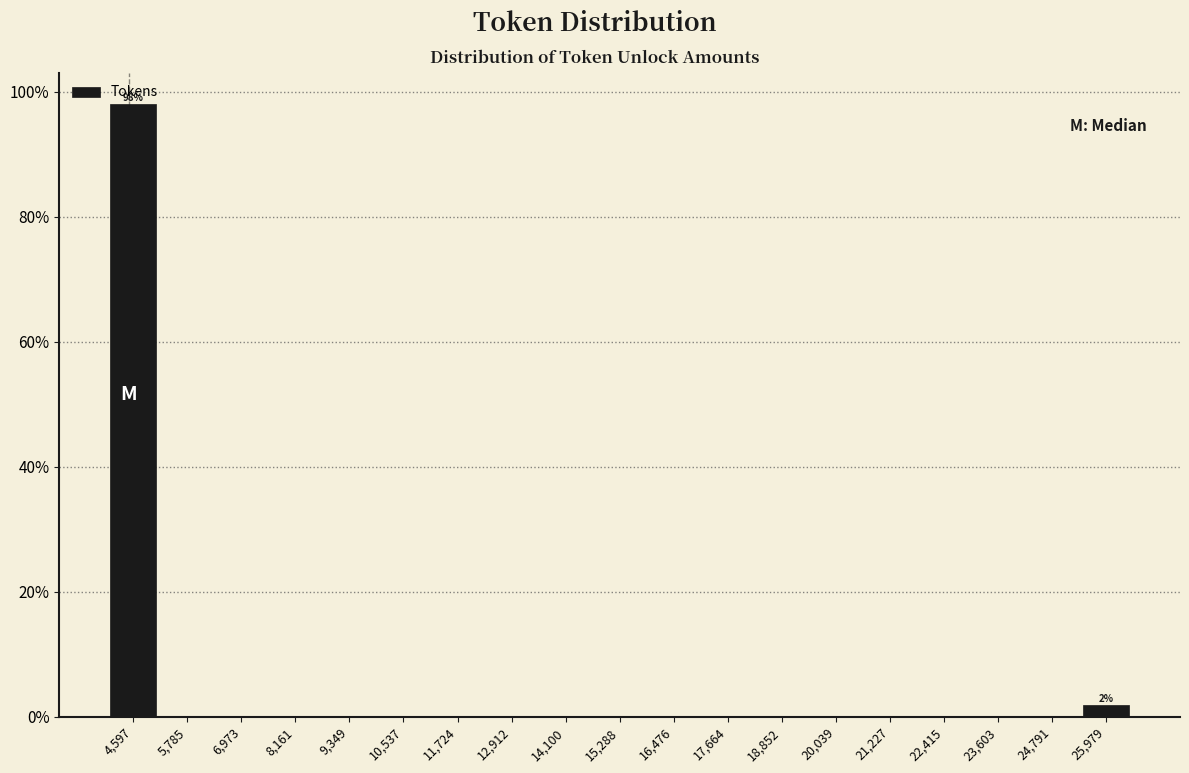

Which range on the x-axis has the tallest bar?

4000 to 5200